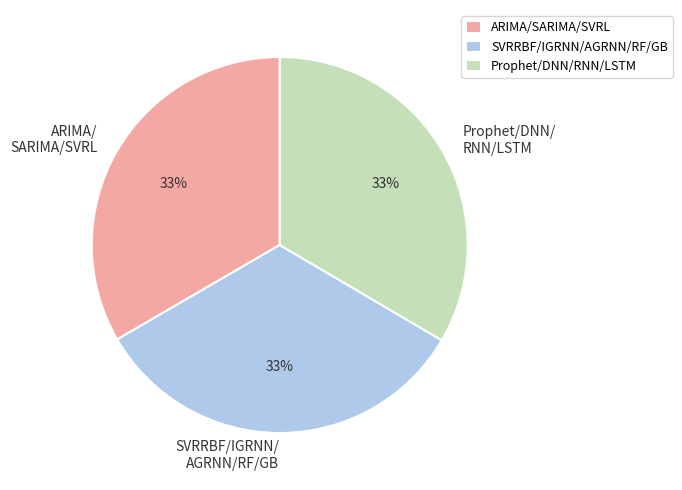

What percentage is the ARIMA/ SARIMA/SVRL slice, to the nearest percent?

33%